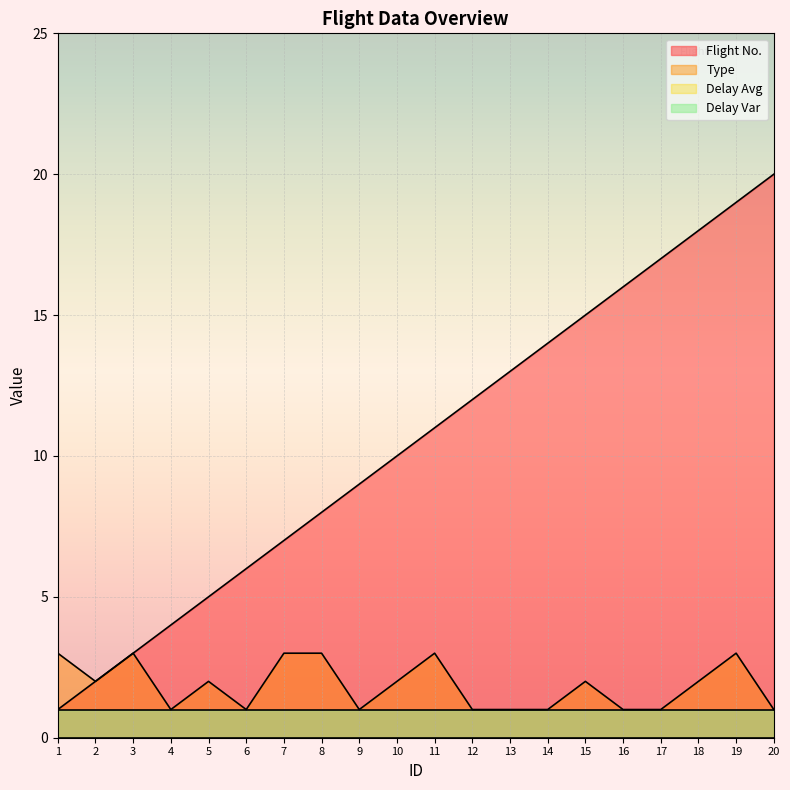

The Flight No. series shows 11 at 11. True or false?

True